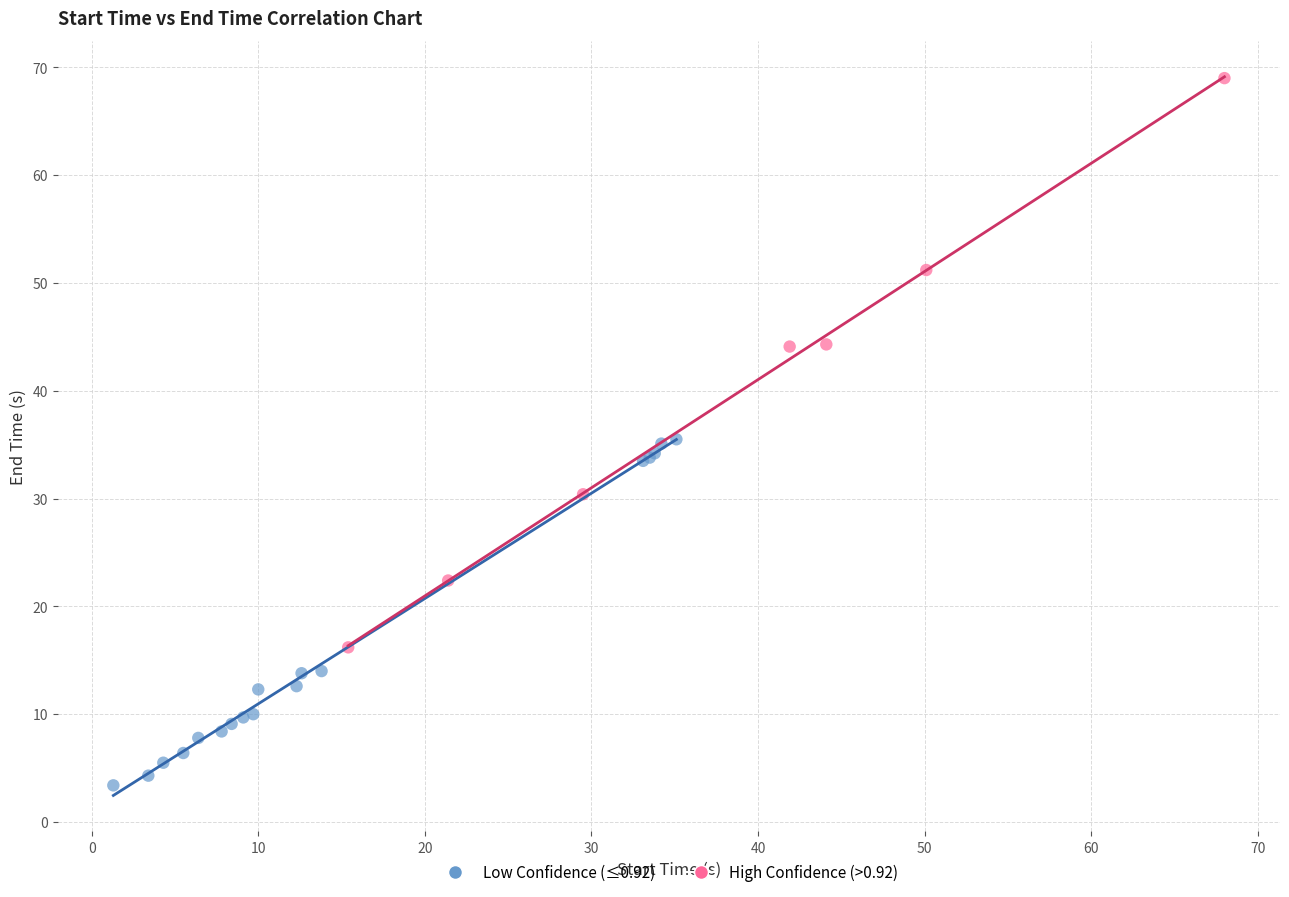

Which series contains the highest Y value?

High Confidence (>0.92)